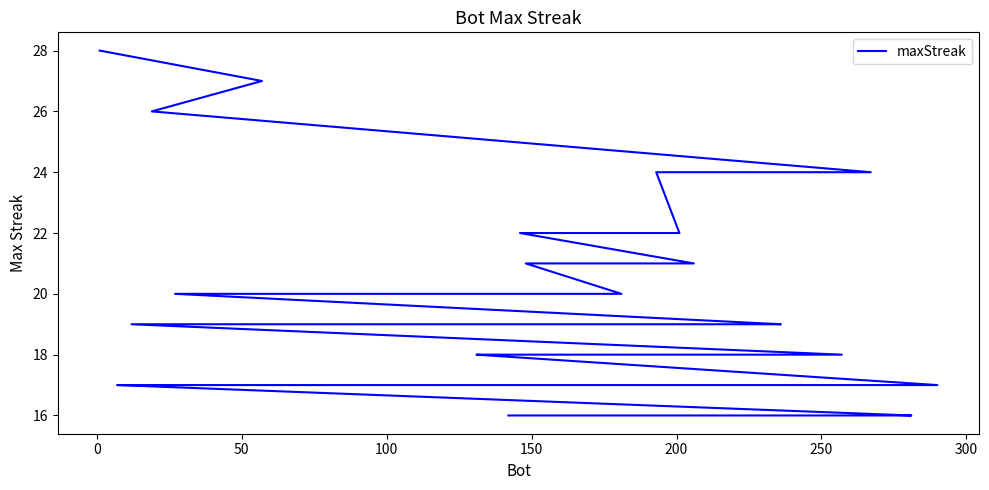

What is the difference between the maximum and second lowest values?

12